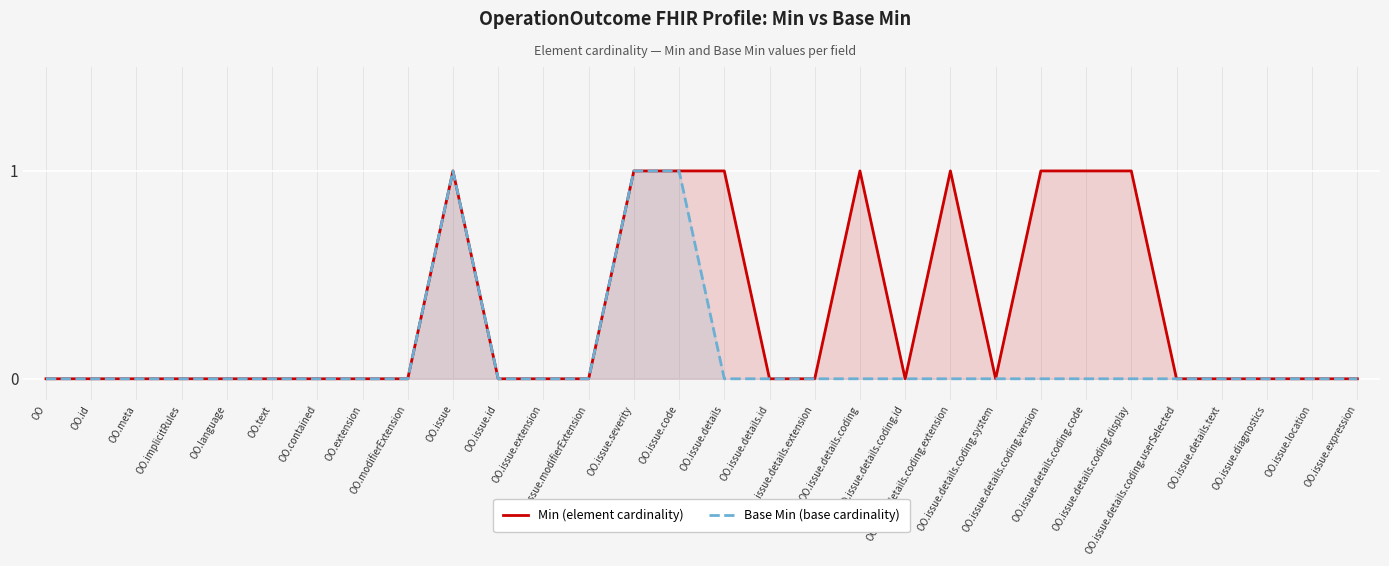

Is the value of Min (element cardinality) at OO.issue.details.extension greater than the value of Base Min (base cardinality) at OO.text?

No